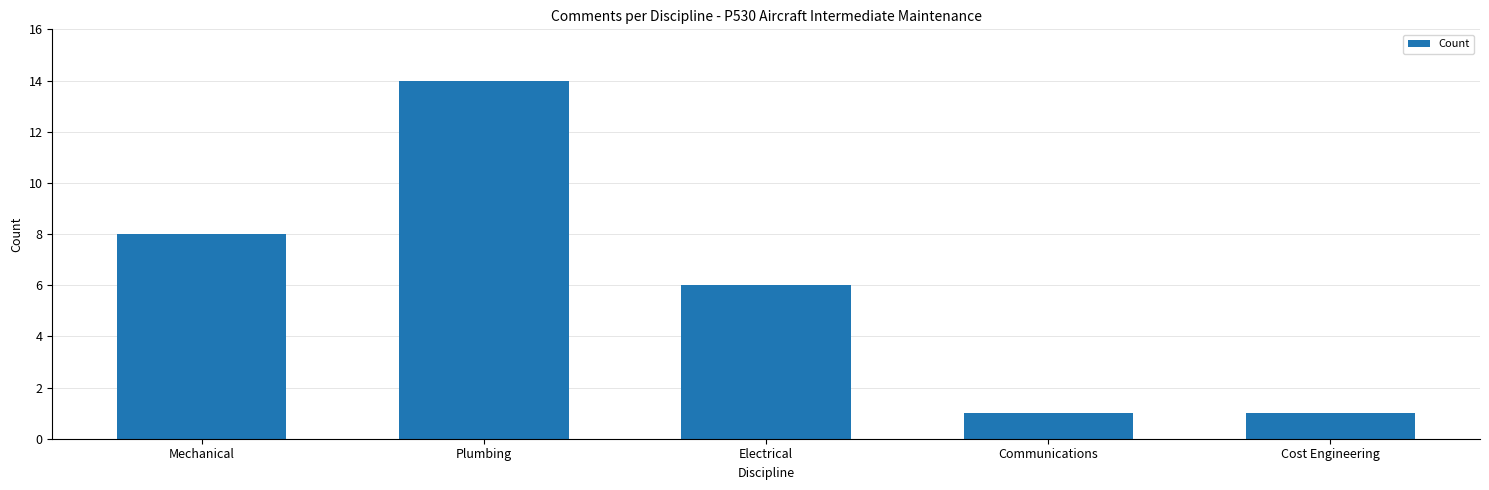

Is it true that the value at Electrical is 3?

False